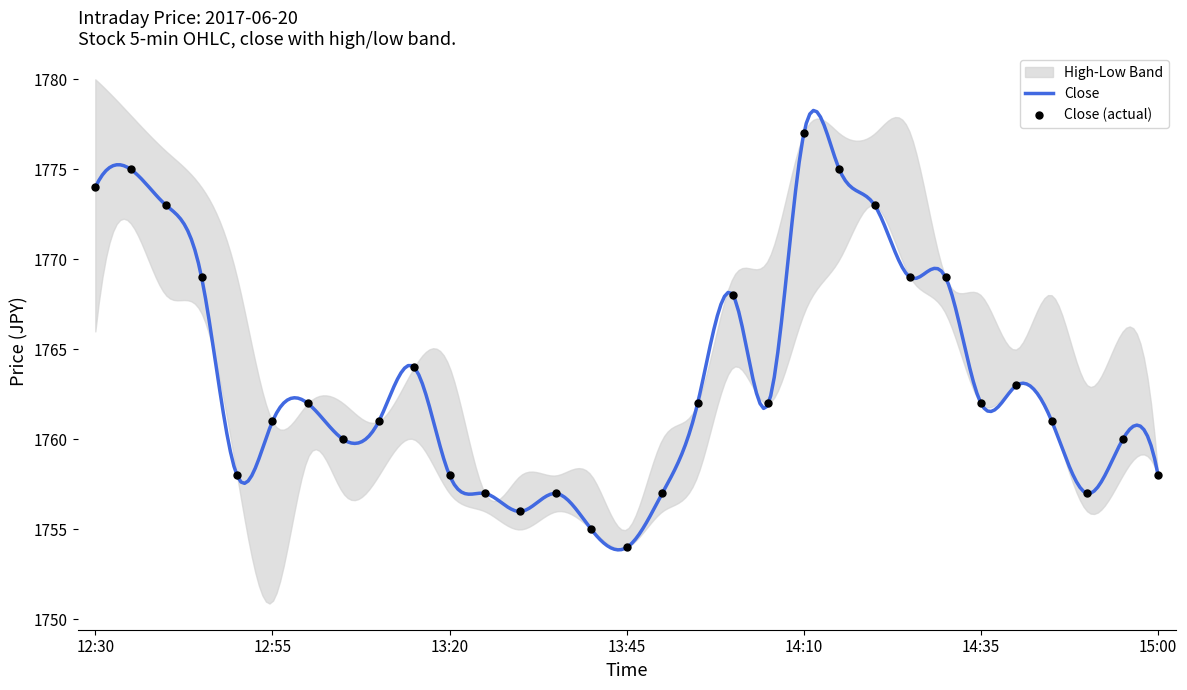

Which series contains the lowest Y value?

Low